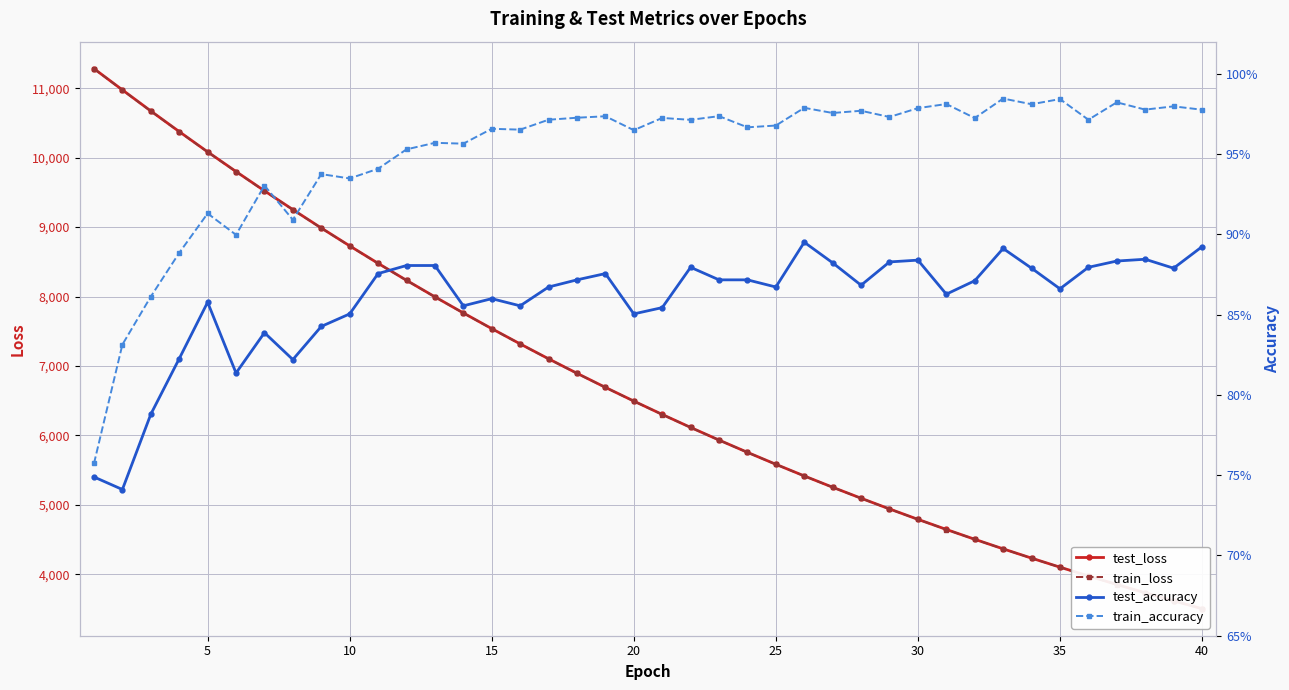

Is it true that test_accuracy equals 0.9 at 5?

True